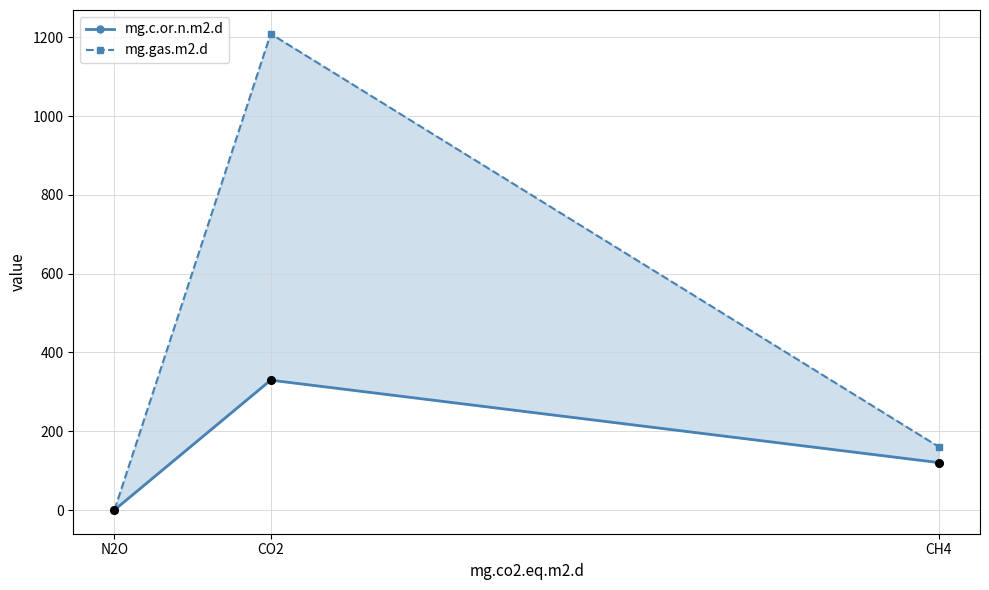

Is the value of mg.c.or.n.m2.d at CH4 greater than the value of mg.gas.m2.d at CH4?

No